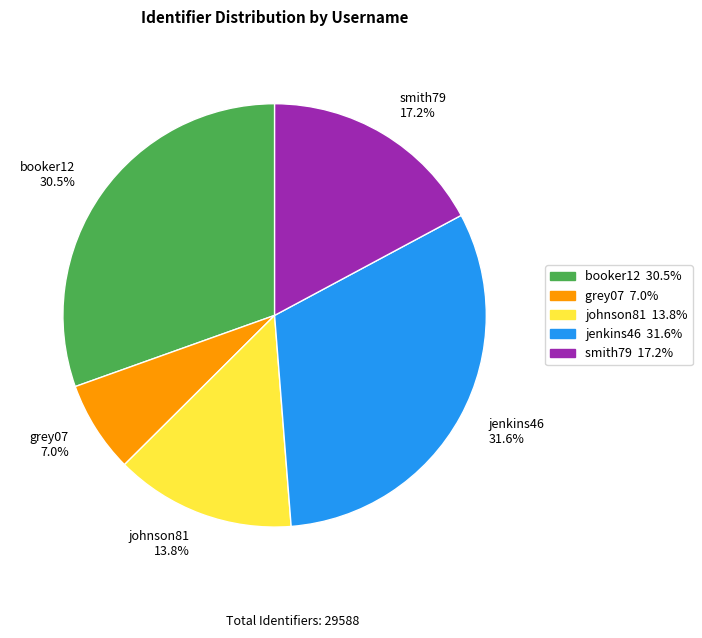

To the nearest percent, what percentage of the pie is grey07?

7%